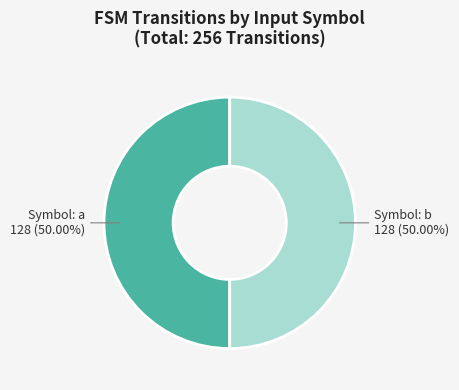

To the nearest percent, what is the average slice percentage?

50%